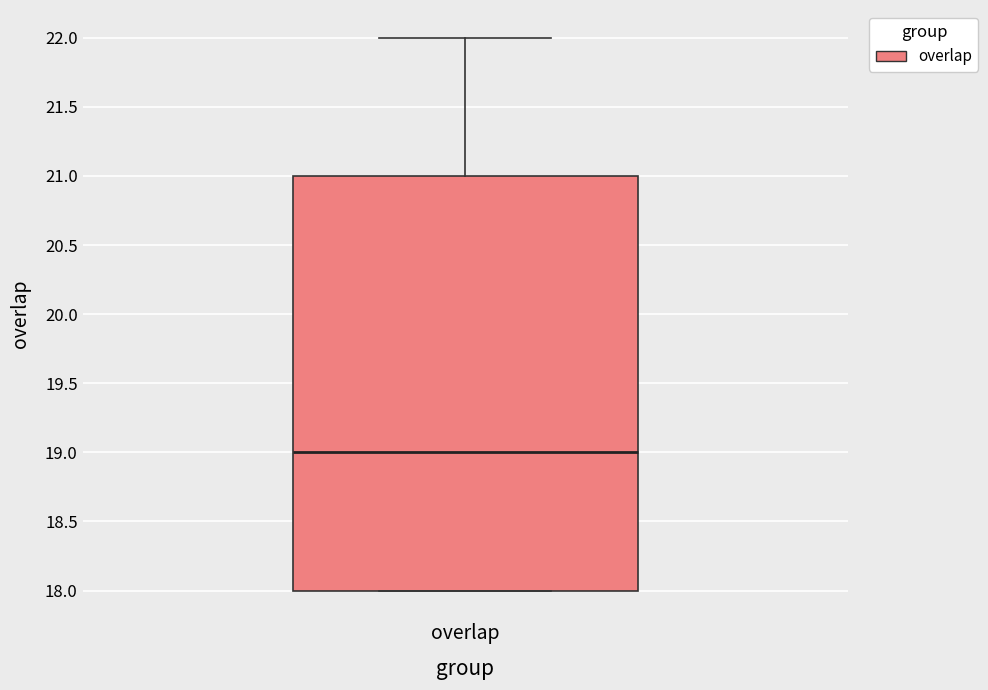

Read this box plot against the y-axis: the position of the median line, the range covered by the box, and the ends of both whiskers. The values are not printed on the chart, so give them approximately, as read against the axis.

median 19, box 18 to 21, whiskers 18 to 22